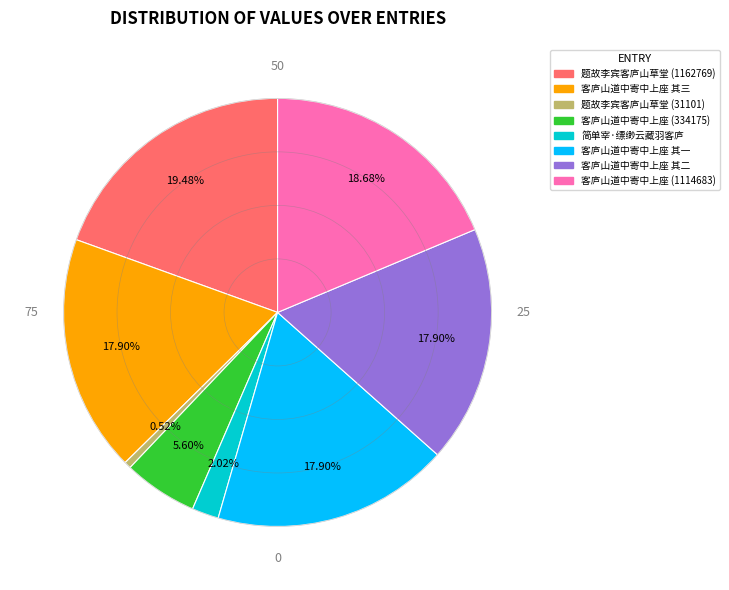

Combined, what portion of the pie is 客庐山道中寄中上座 其三 and 简单宰·缥缈云藏羽客庐?

19.9%